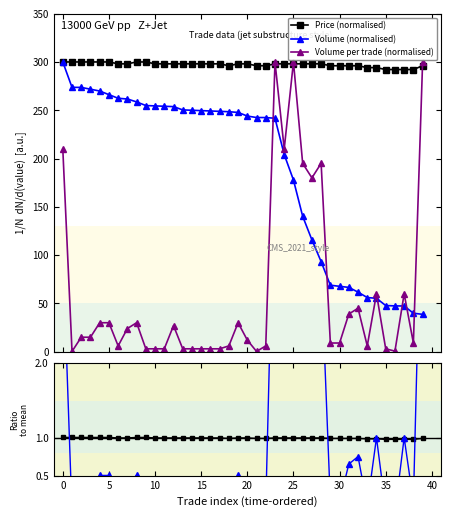

The value of Volume (normalised) at 27 is 163.2. True or false?

False